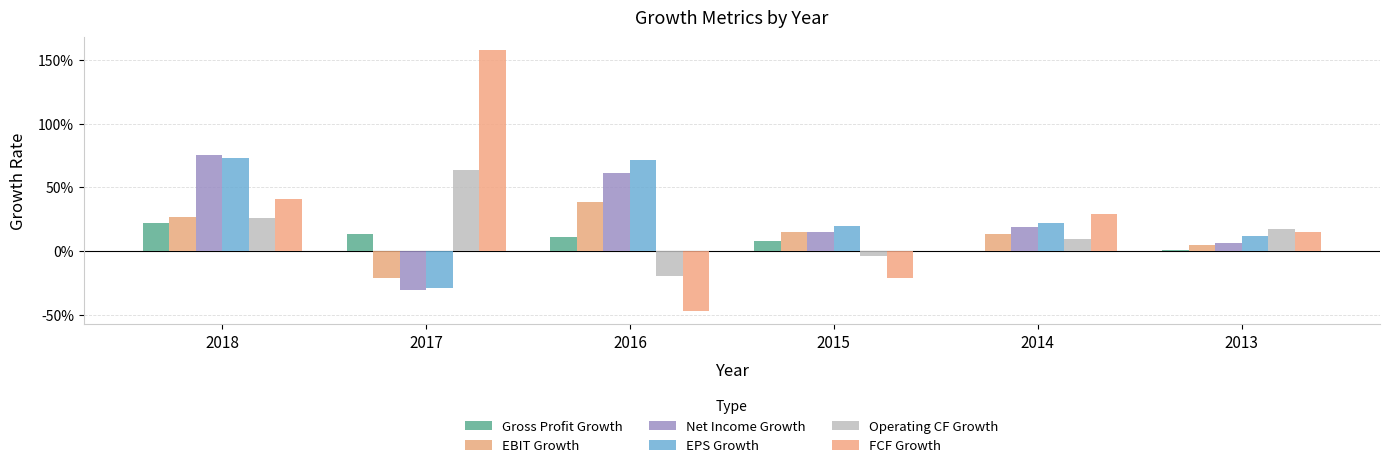

Does the chart contain any negative values?

Yes